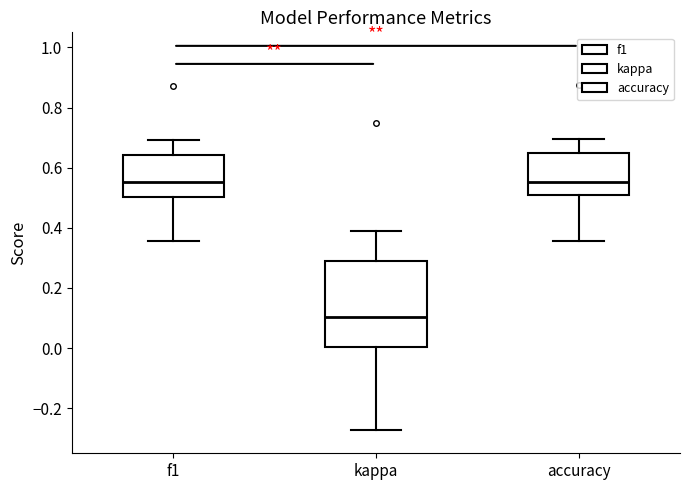

Which box's median line is the lowest?

kappa